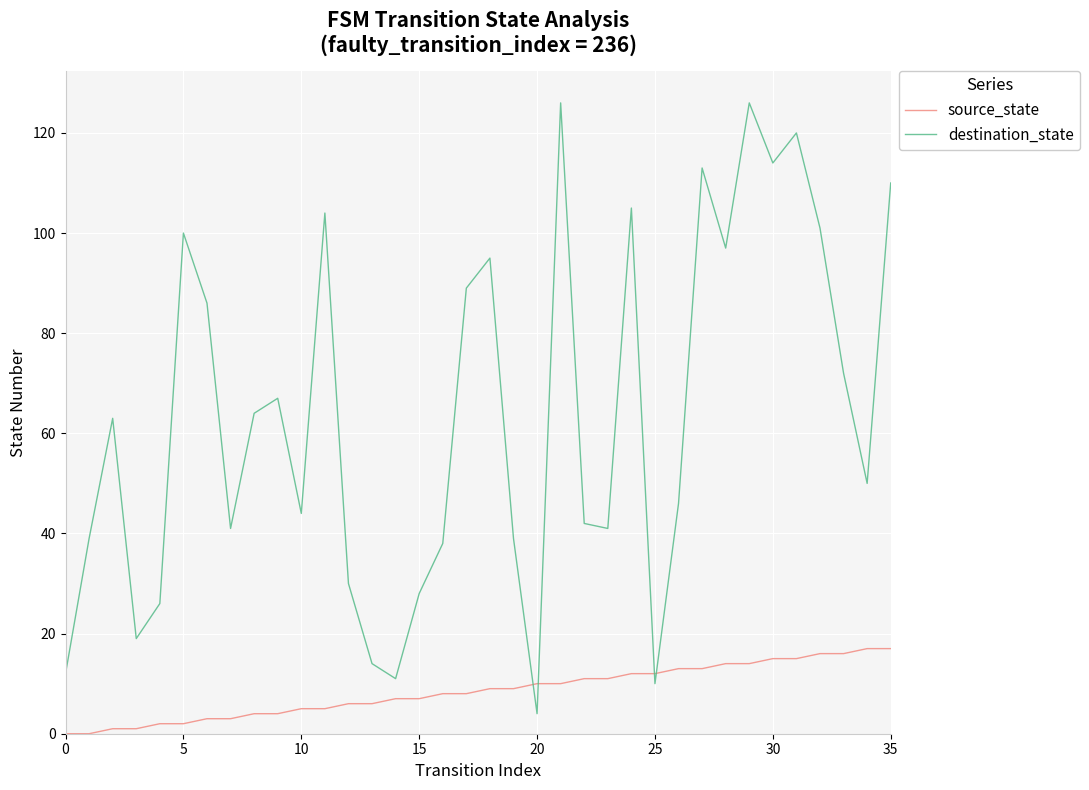

Which series has the largest total across all categories?

destination_state